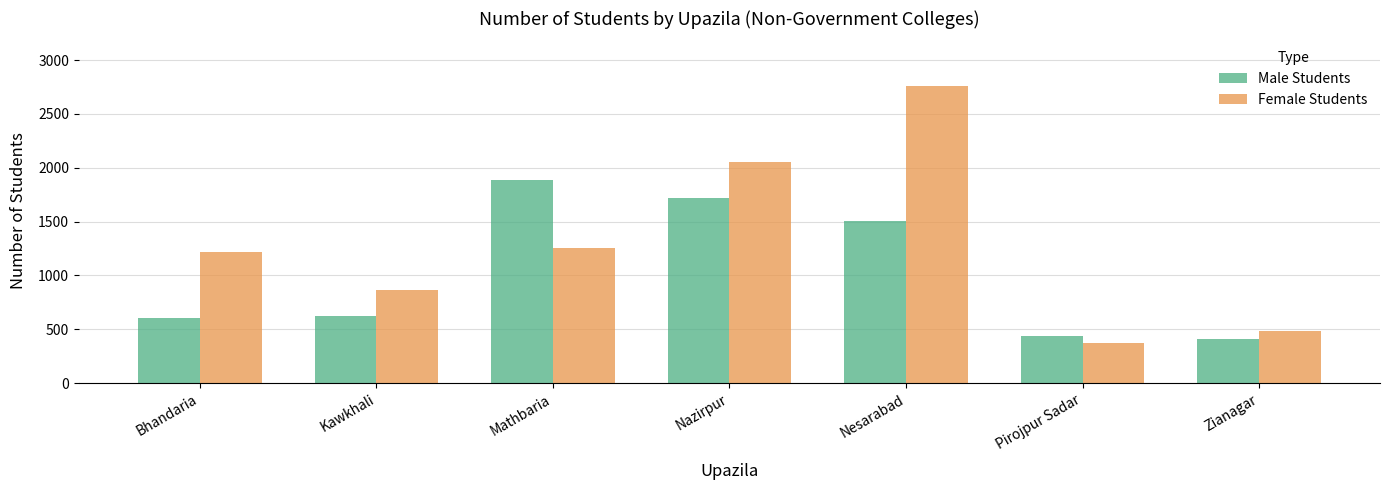

What is the difference between the maximum and minimum values in the Male Students series?

1475